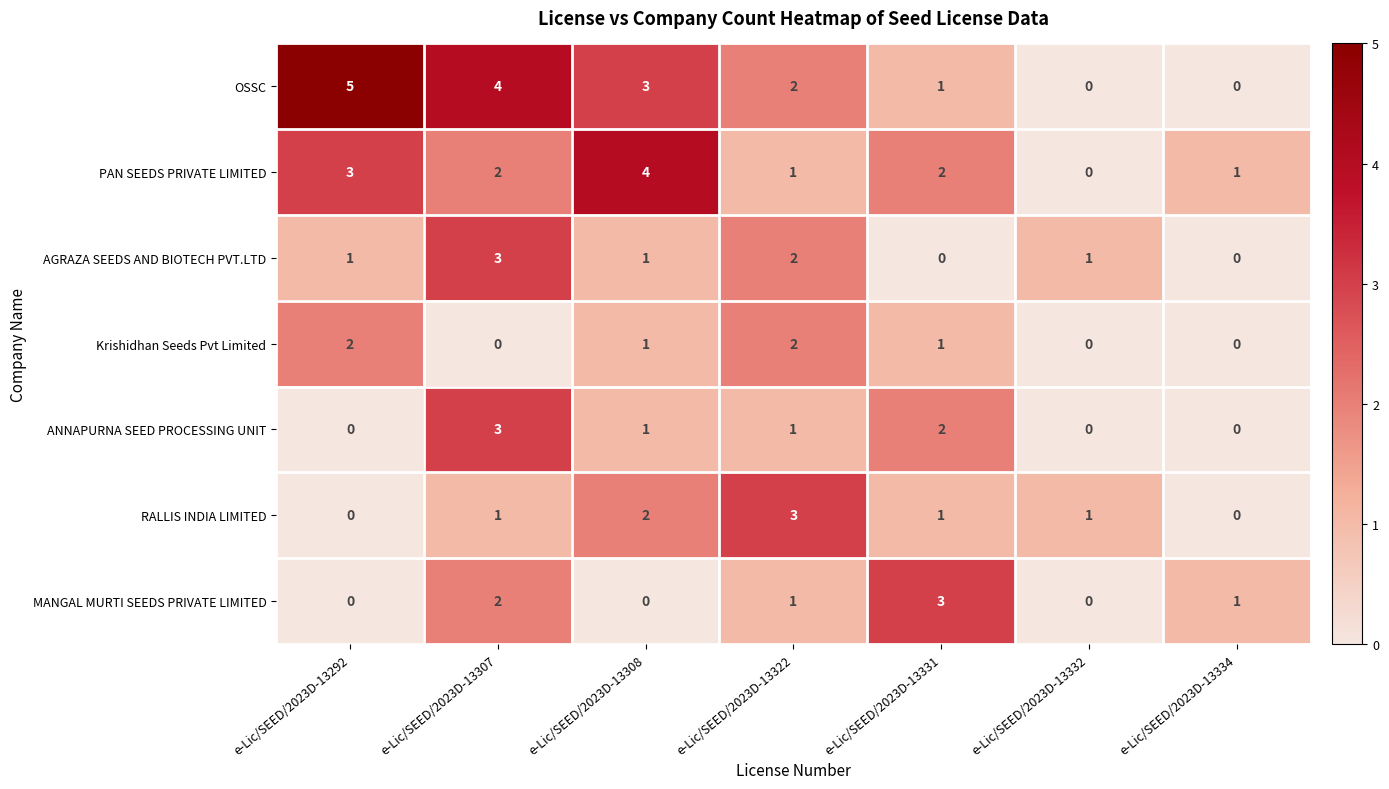

Is it true that OSSC equals 2 at e-Lic/SEED/2023D-13322?

True